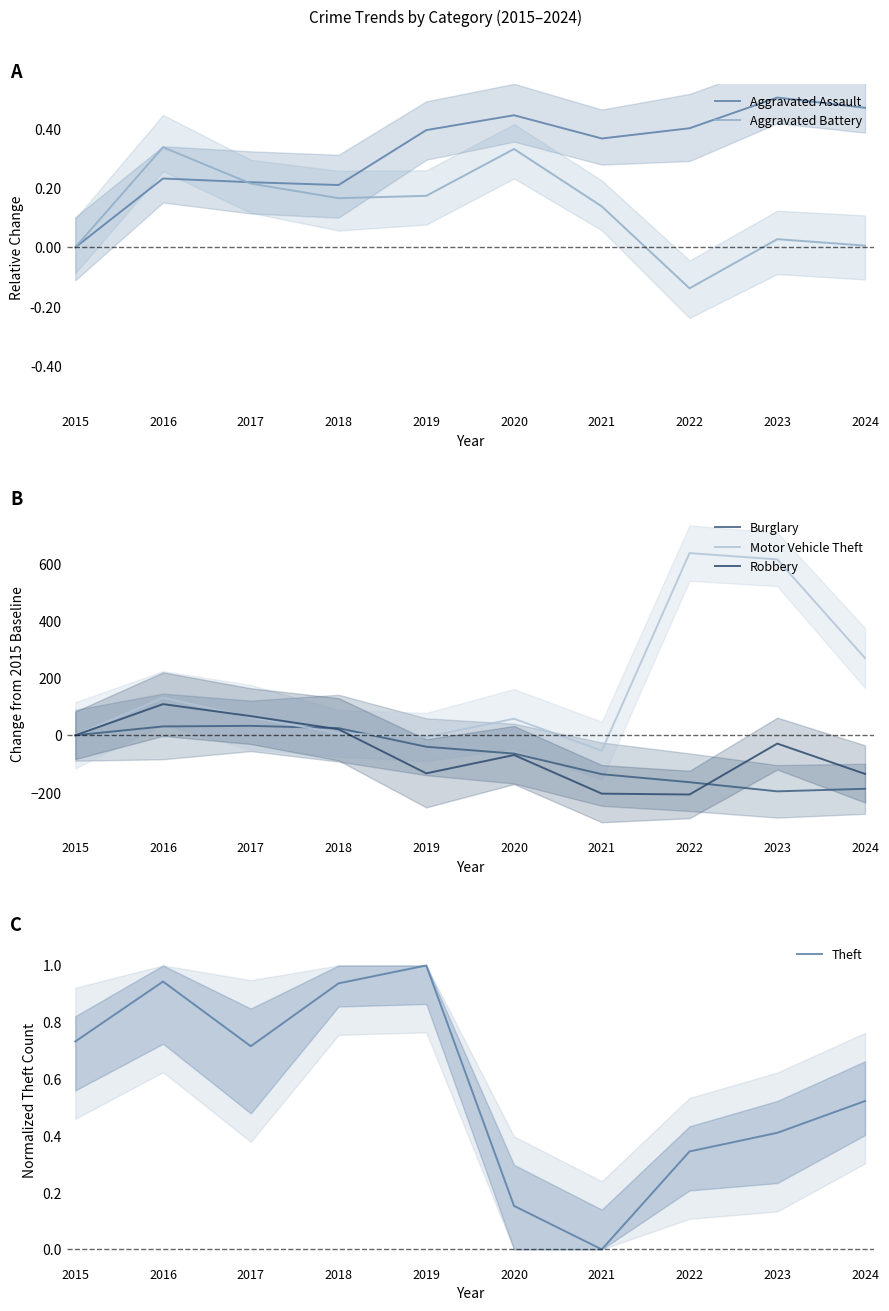

What is the difference between the Theft values at 2023 and 2018?

0.5